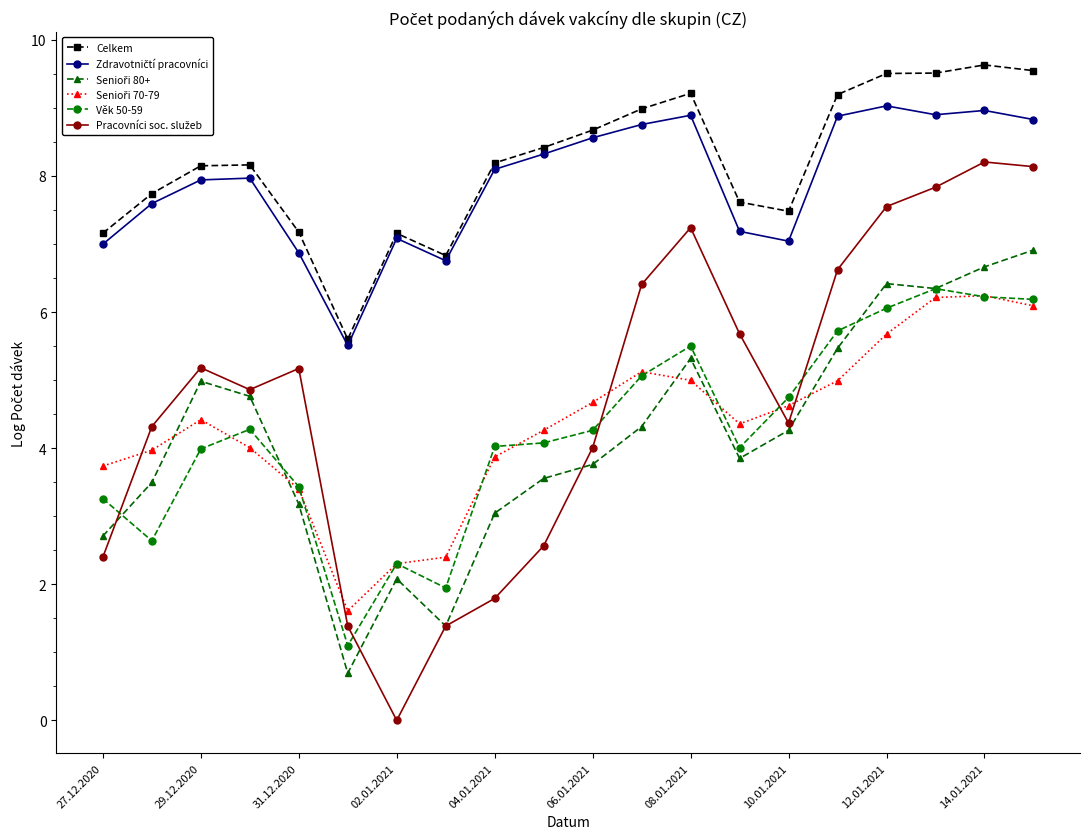

What is the maximum value shown in the chart?

9.6